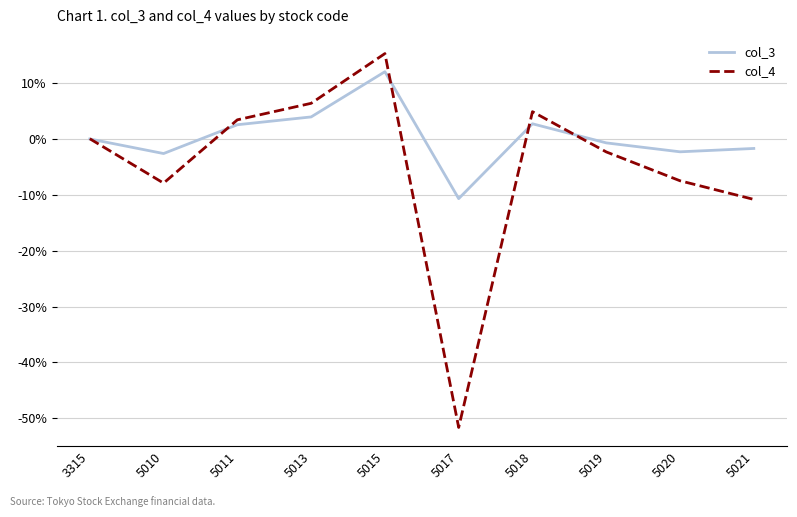

Rank the series by their average value, from highest to lowest.

col_3, col_4